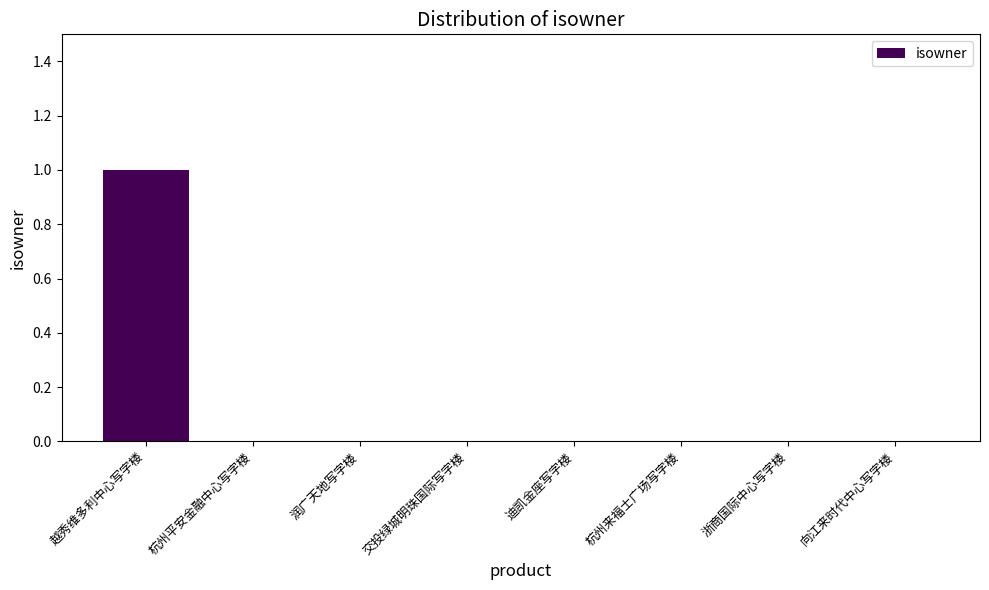

Reading left to right, extract all data points from this chart.

1	0	0	0	0	0	0	0